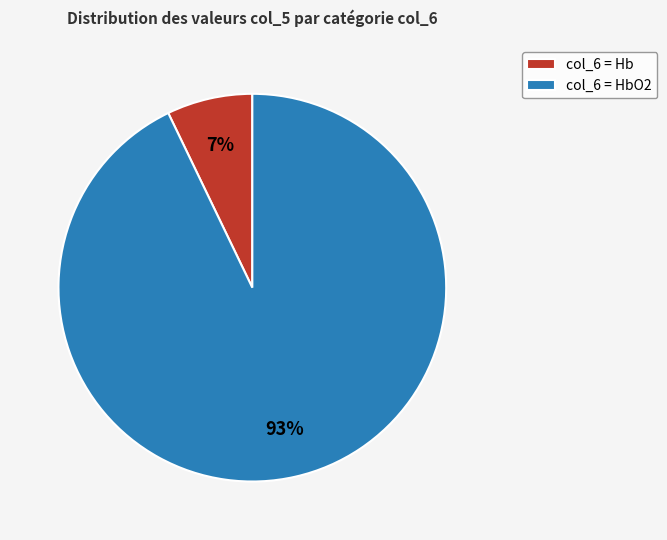

Is there a majority slice in this chart?

Yes